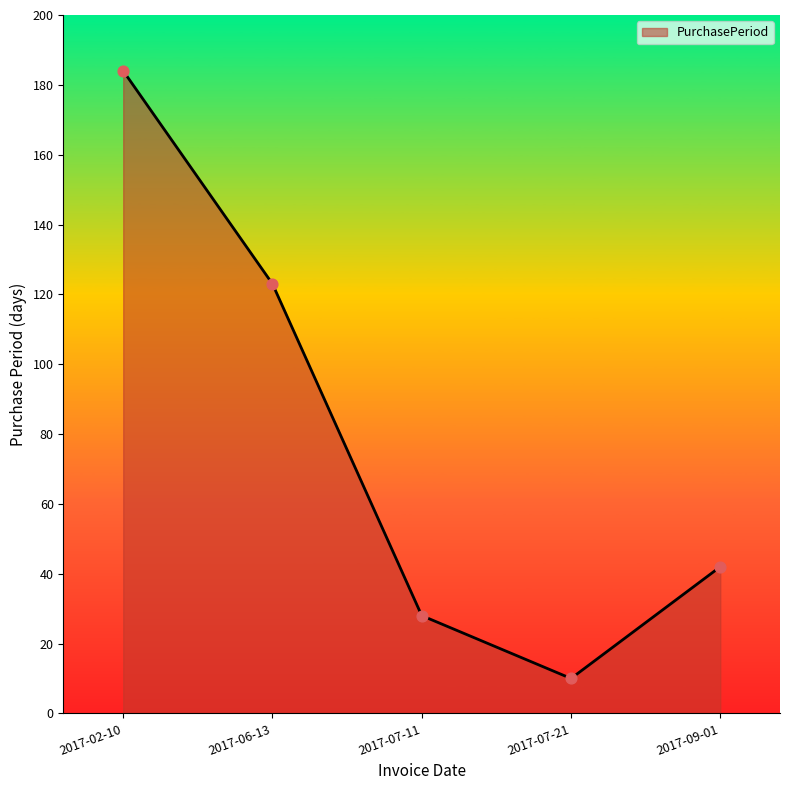

Approximately how many times larger is the value at 2017-07-21 compared to 2017-09-01?

0.2